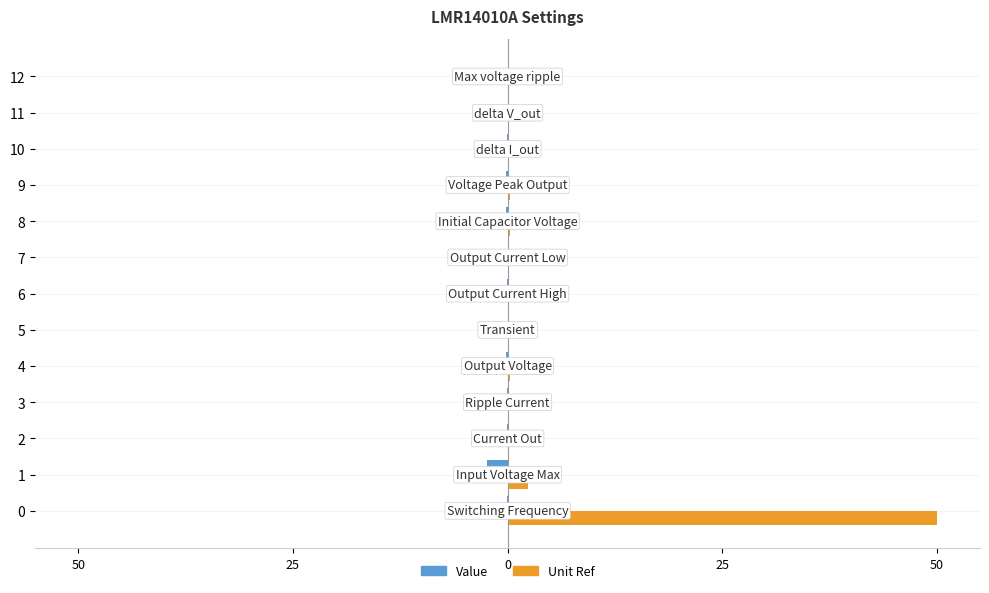

What is the smallest value displayed?

-2.4